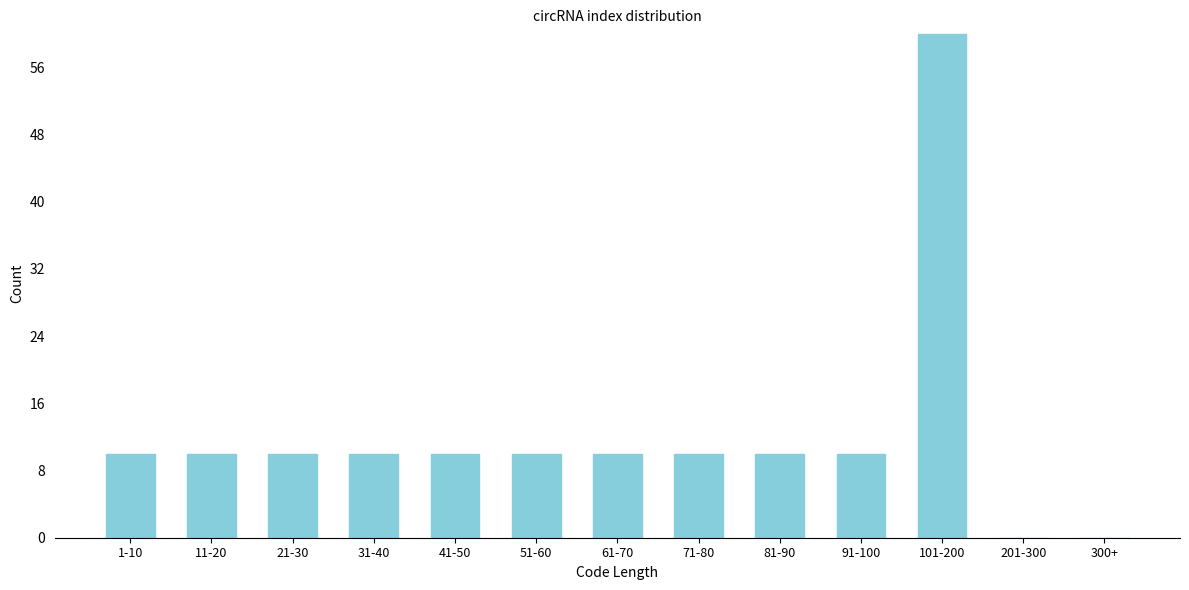

Reading right to left, transcribe all the data shown in this chart.

300+=0	201-300=0	101-200=60	91-100=10	81-90=10	71-80=10	61-70=10	51-60=10	41-50=10	31-40=10	21-30=10	11-20=10	1-10=10